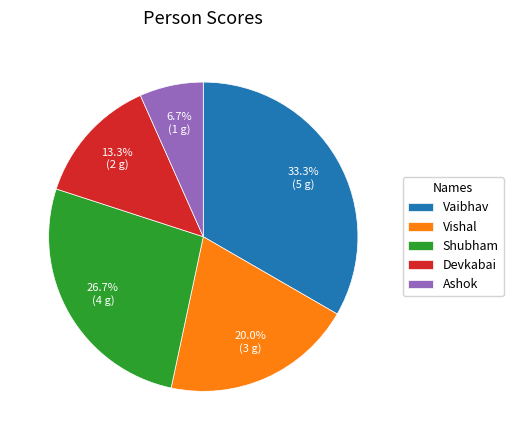

What is the largest slice in the pie chart?

Vaibhav